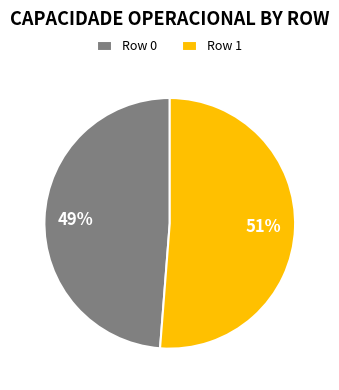

Do Row 1 and Row 0 together represent more than half of the pie?

Yes